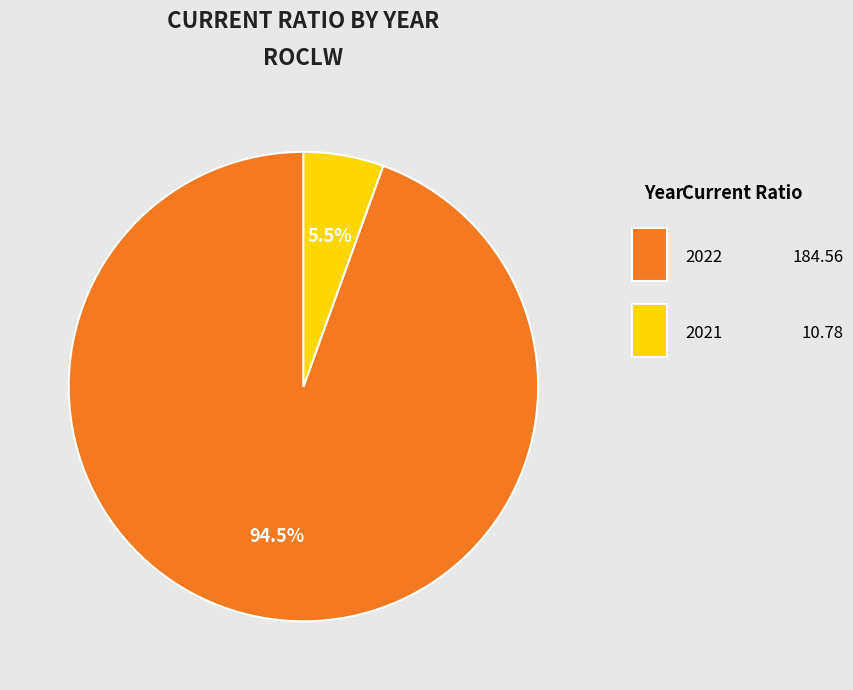

Does any single category account for the majority?

Yes